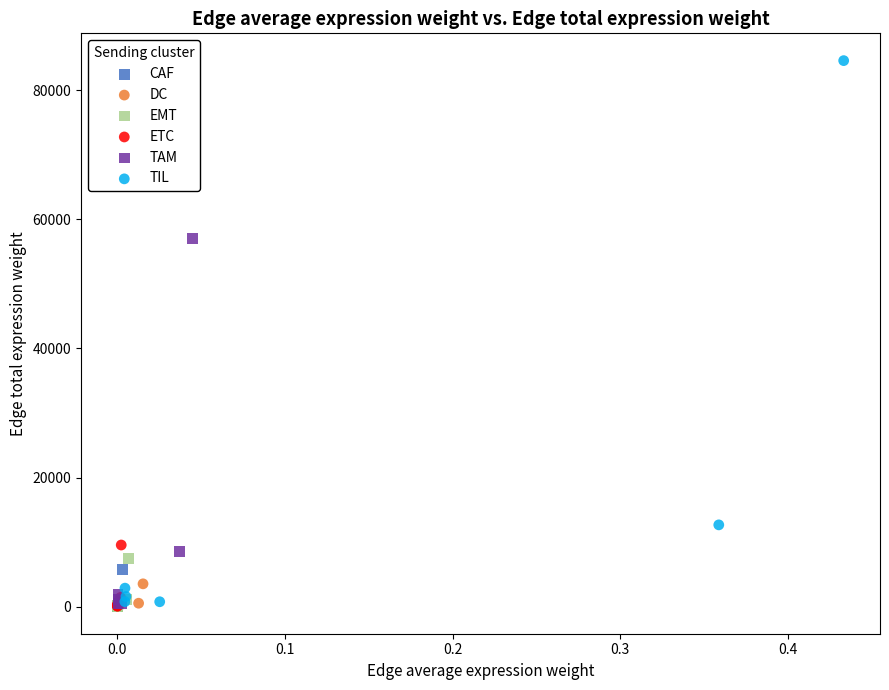

Which series has the widest spread of Y values?

TIL